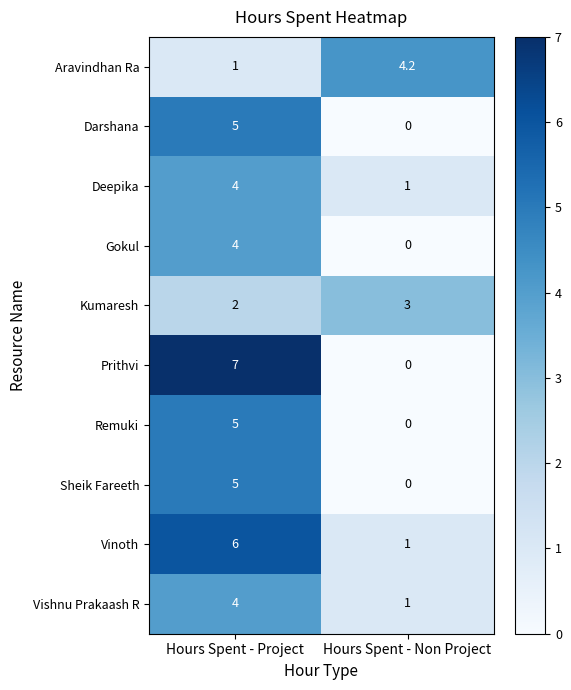

What is the average value of the Gokul series?

2.0